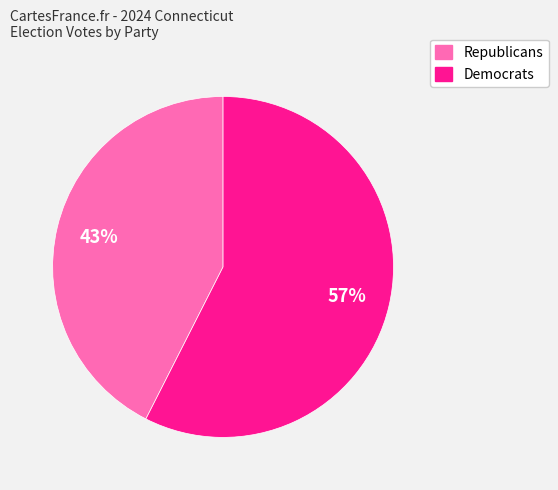

To the nearest percent, what is the average slice percentage?

50%